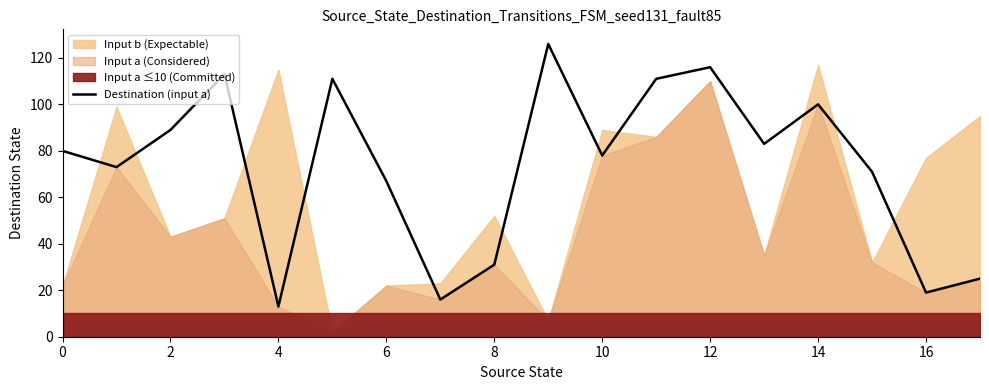

The Destination (input a) series shows 6 at 4. True or false?

False